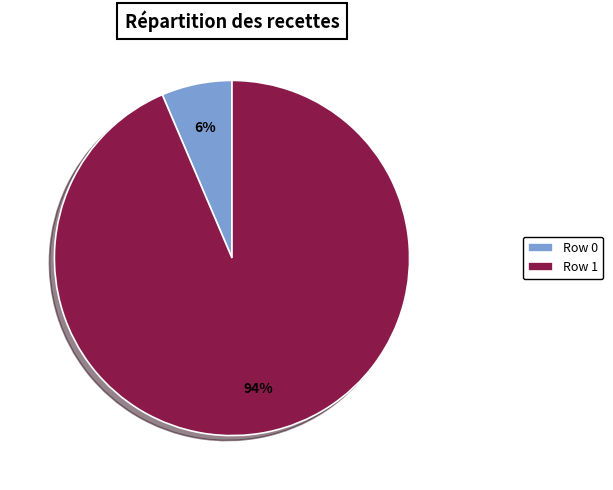

Rank the categories by value from lowest to highest.

Row 0, Row 1